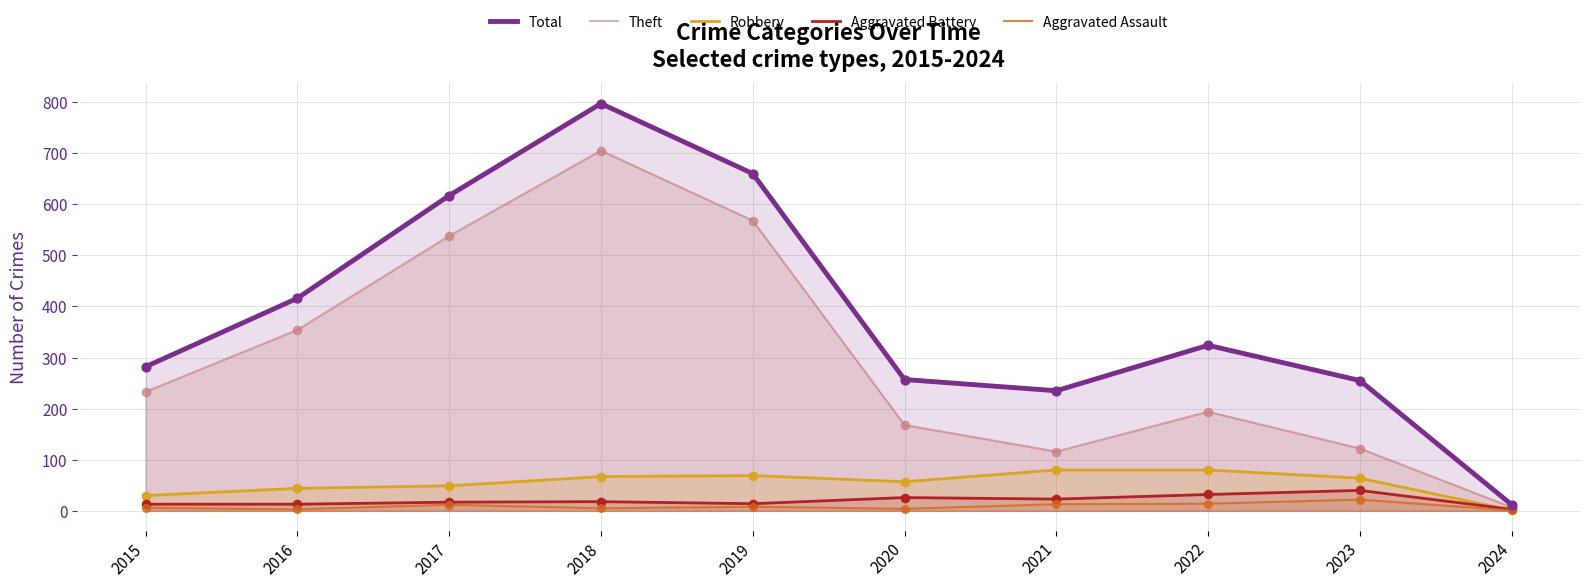

Which series has the largest total across all categories?

Total